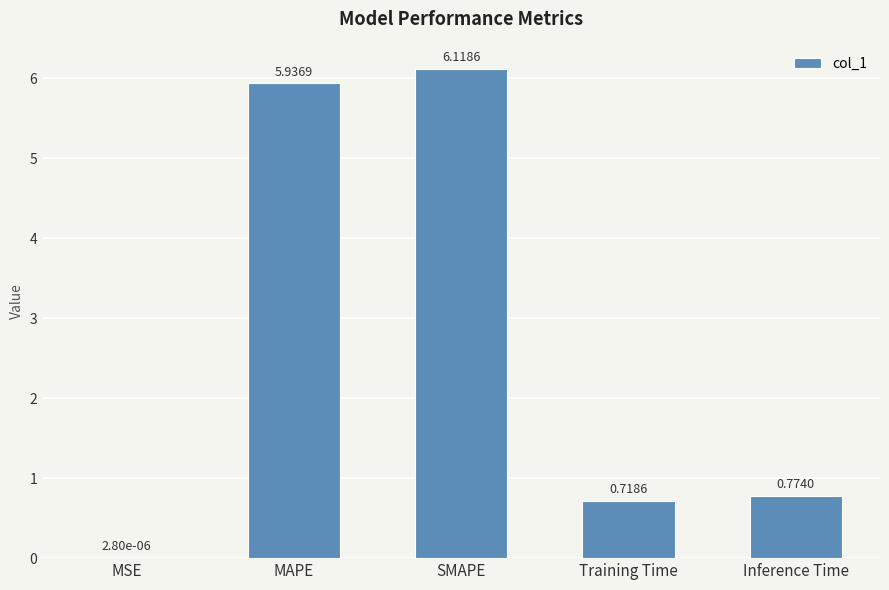

At which category does the chart reach its peak across all series?

SMAPE